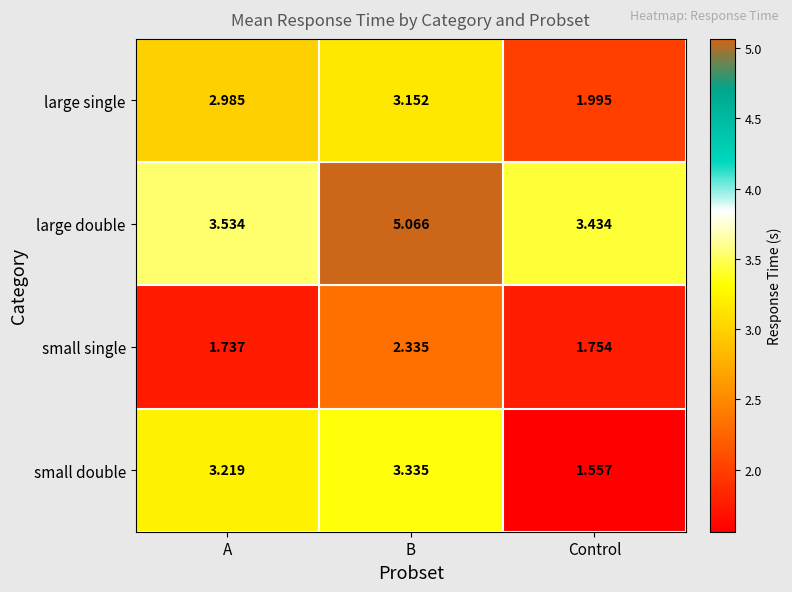

Which series has the largest total across all categories?

large double